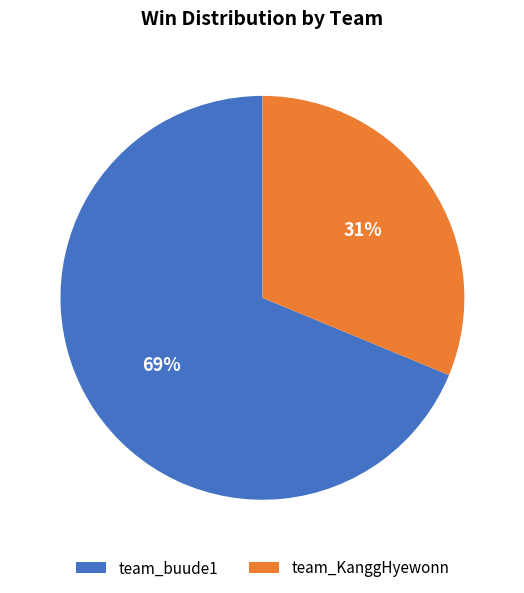

True or false: team_KanggHyewonn accounts for 23% of the total.

False